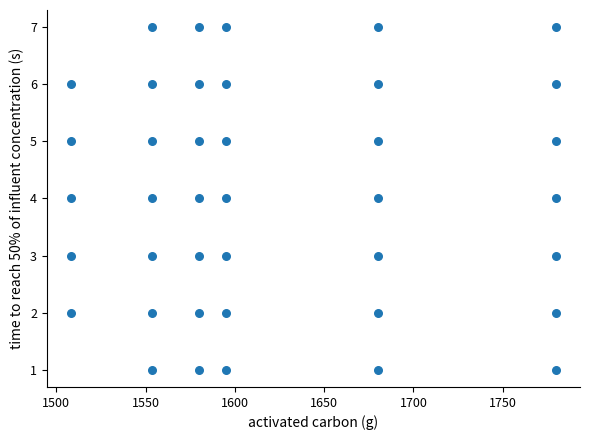

How many points are shown in the scatter plot?

40